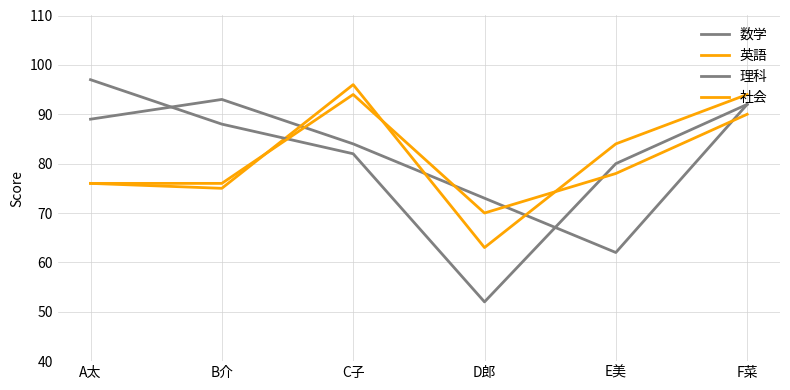

Does the chart display data point markers on the line(s)?

No